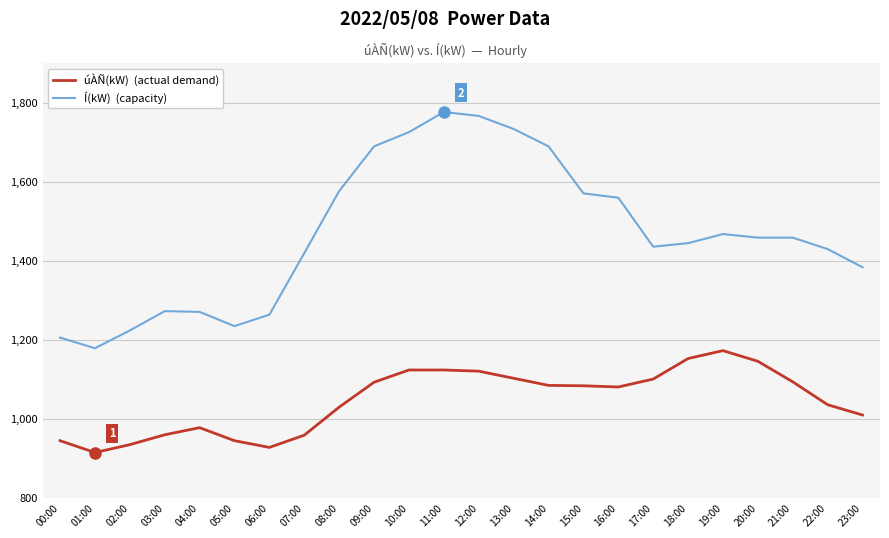

What is the greatest value displayed?

1776